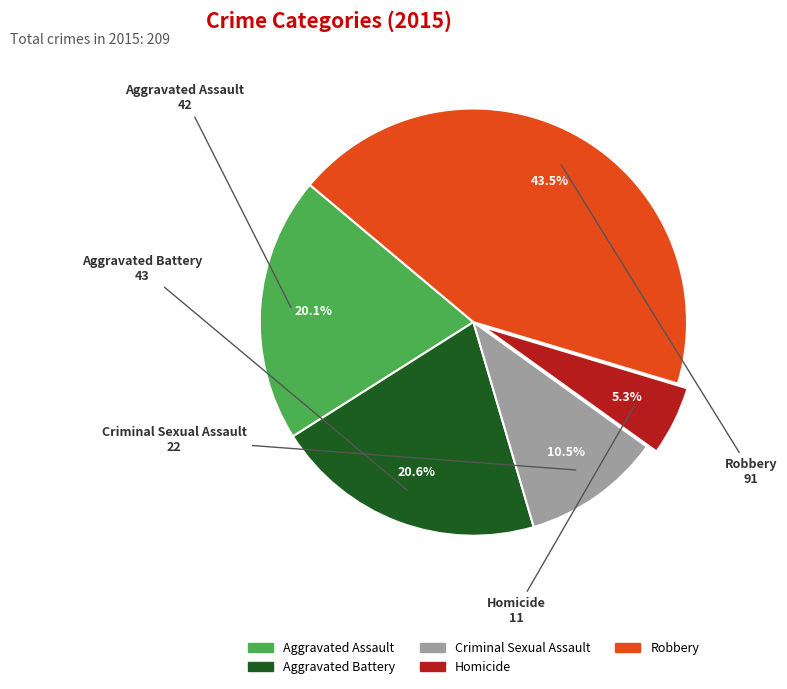

Which category has the biggest portion of the pie?

Robbery